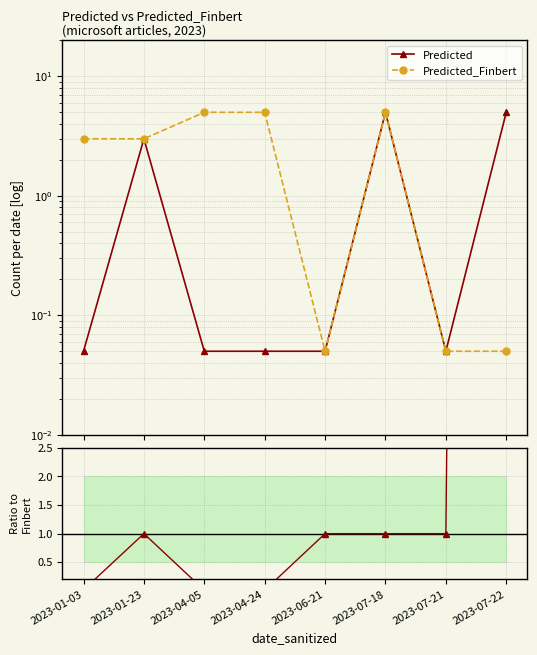

True or false: Predicted_Finbert and Predicted cross at least once.

False